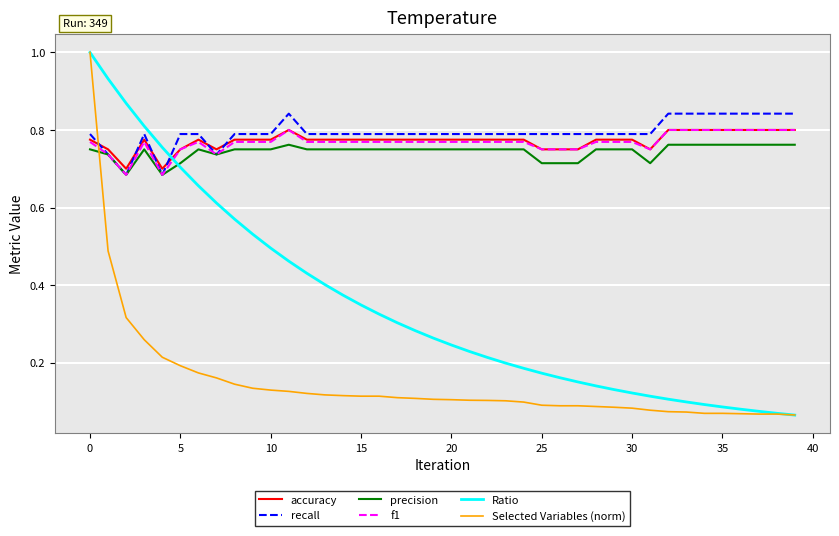

Which series ends up on top after the final intersection of precision and Selected Variables (norm)?

precision